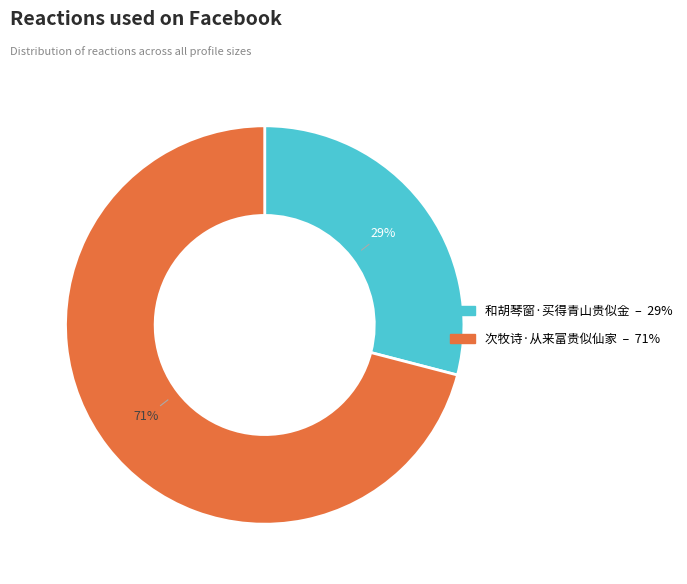

Combined, do 和胡琴窗·买得青山贵似金 and 次牧诗·从来富贵似仙家 account for over 50%?

Yes